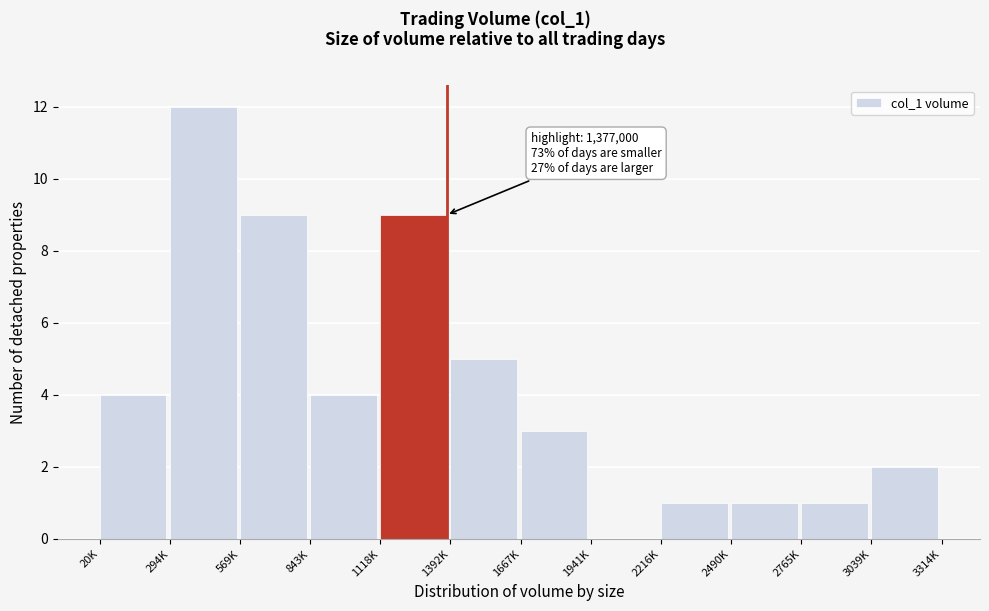

Reading left to right, list all the values displayed in this chart.

20K=4	294K=12	569K=9	843K=4	1118K=9	1392K=5	1667K=3	1941K=0	2216K=1	2490K=1	2765K=1	3039K=2